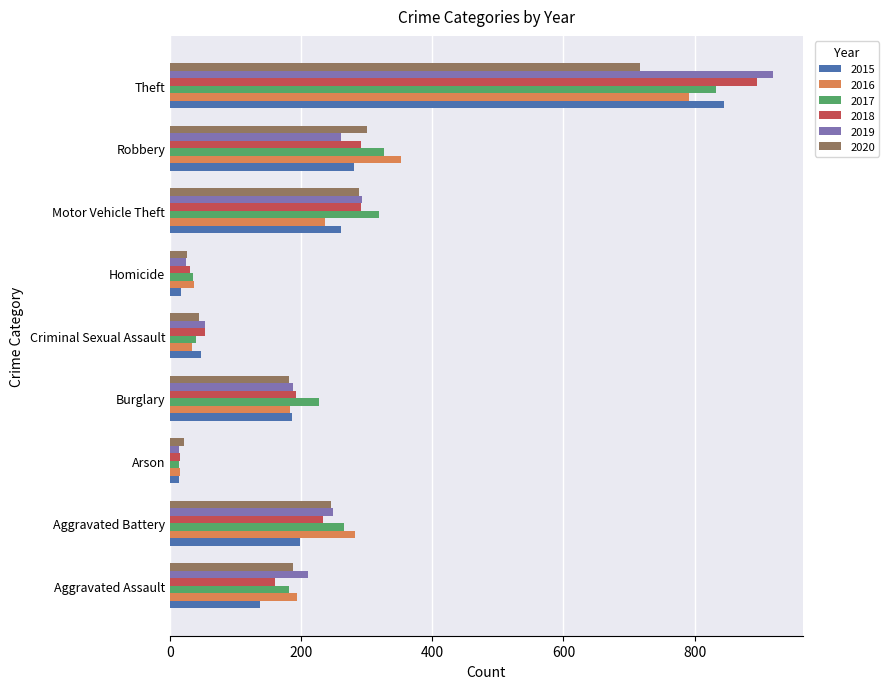

The value of 2016 at Robbery is 353. True or false?

True